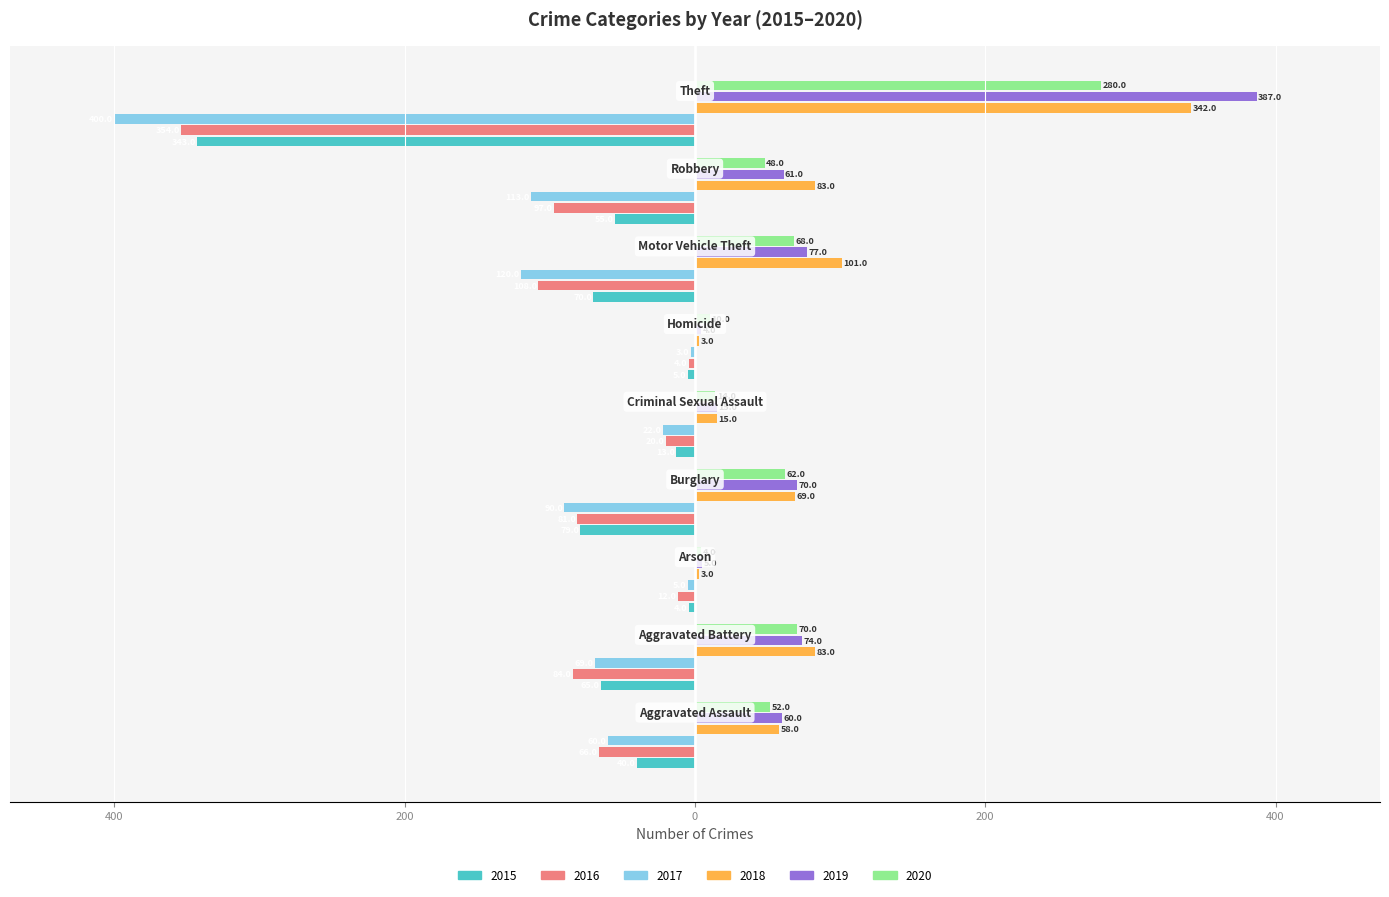

What are all the series names shown in the legend?

2015, 2016, 2017, 2018, 2019, 2020